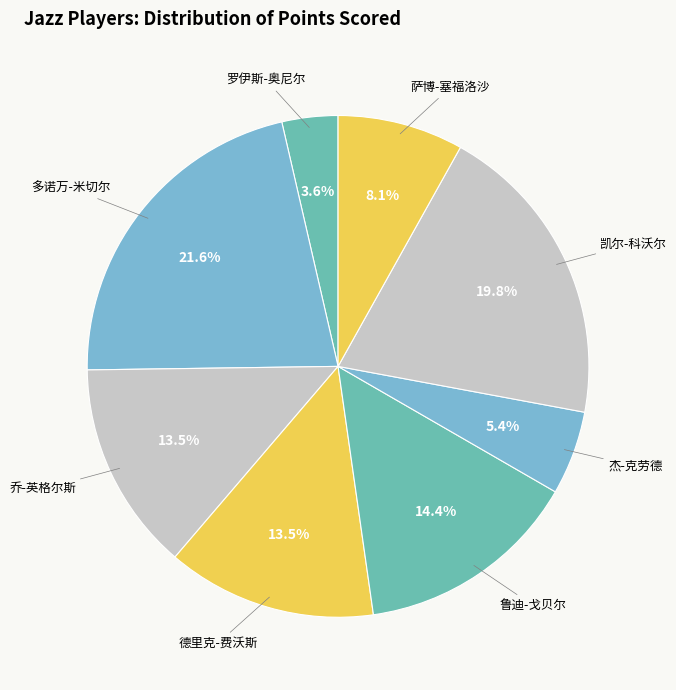

How many segments does this pie chart have?

8